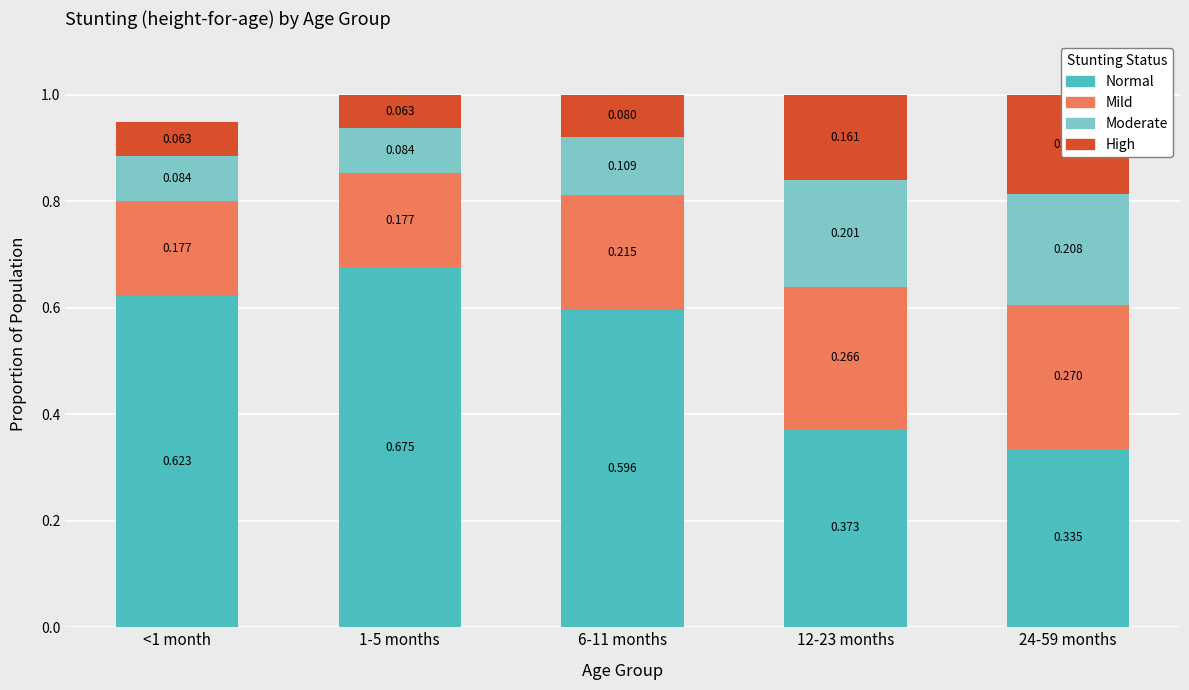

What is the value of the Mild bar at the 3rd from the left?

0.2